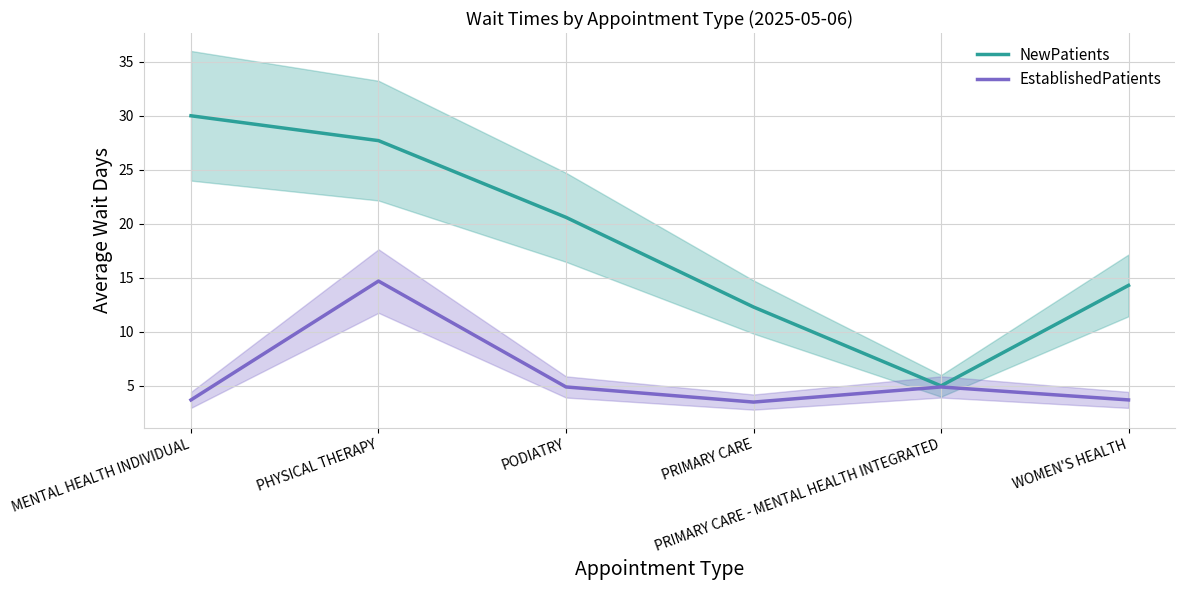

How many data points in EstablishedPatients are above 4?

3